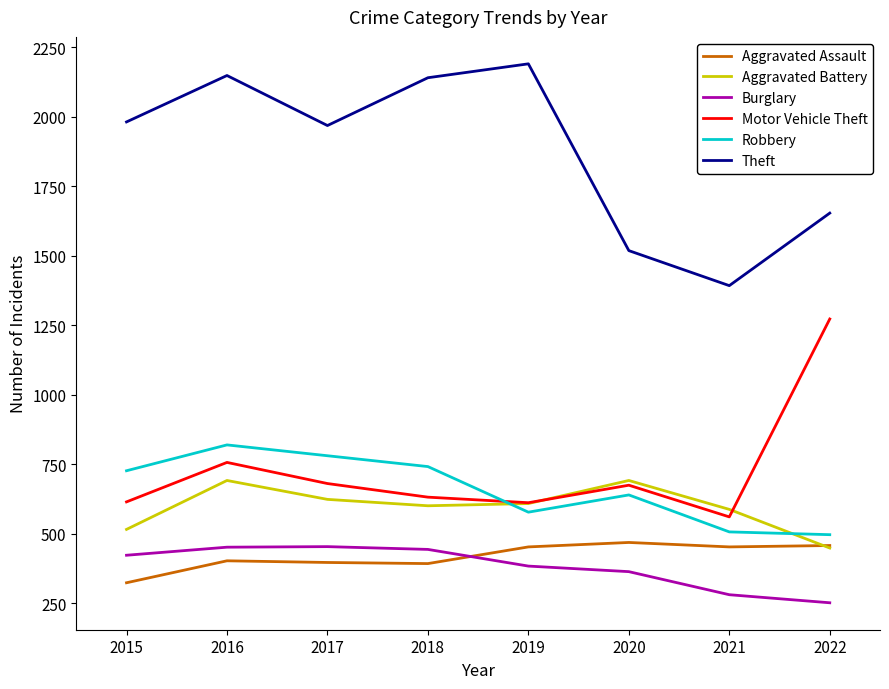

True or false: Burglary and Robbery cross at least once.

False